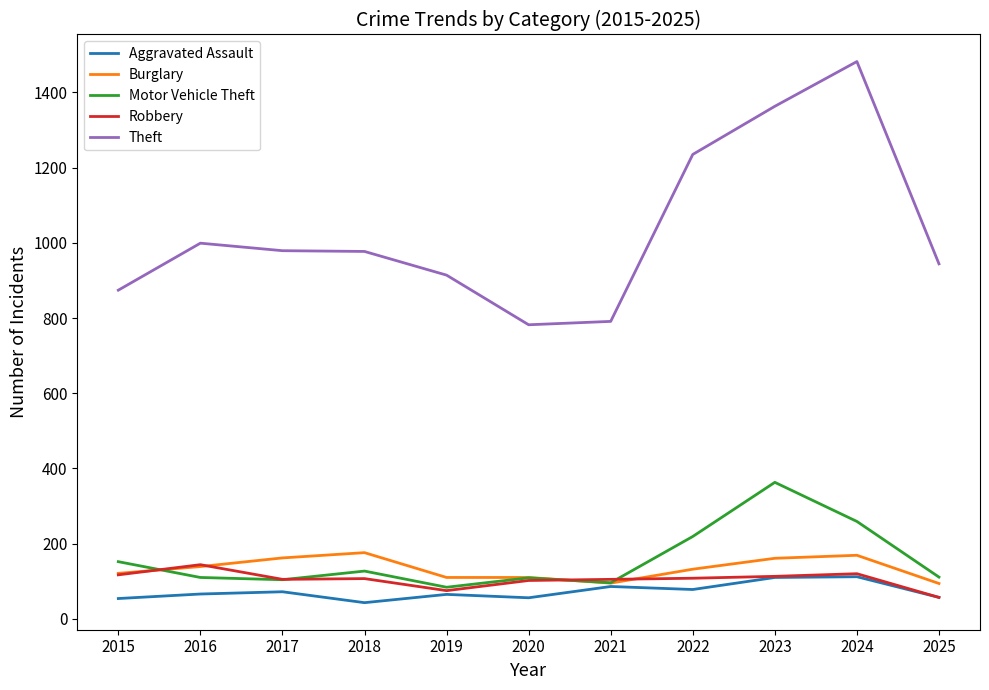

Does the chart have visible grid lines?

No